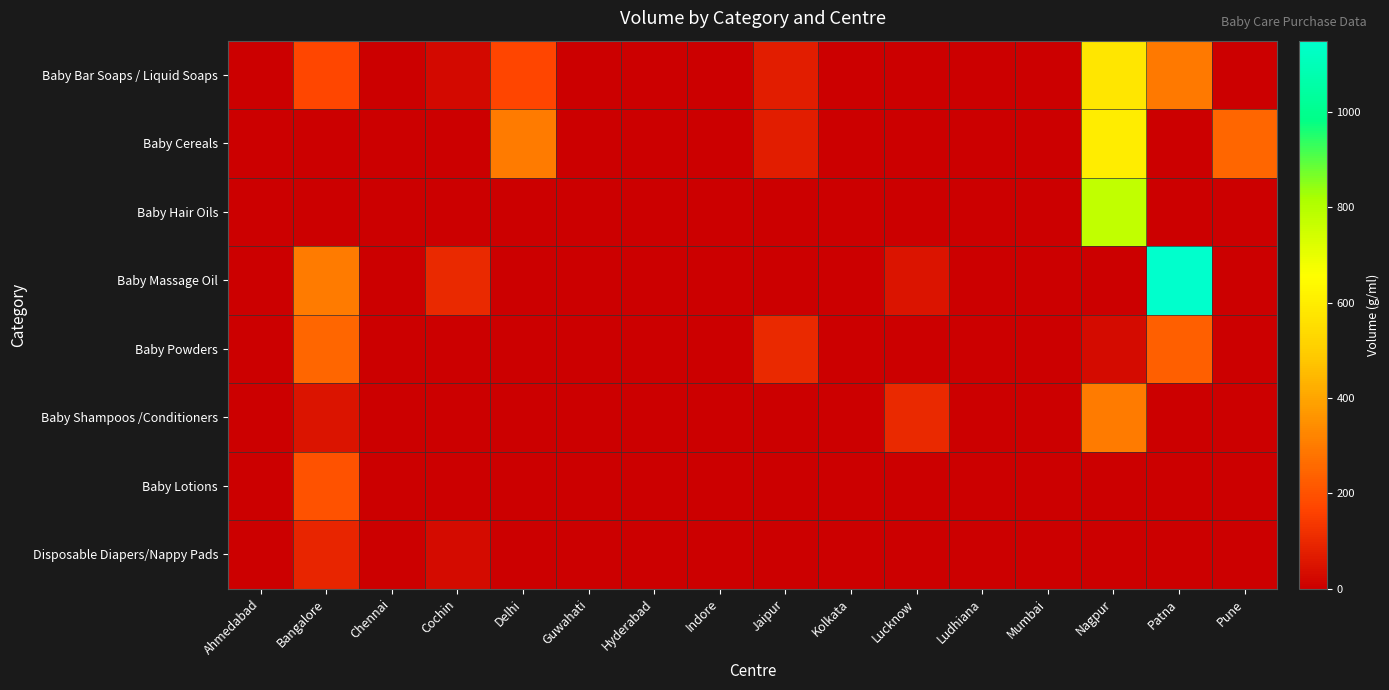

Count the number of categories in the chart.

16